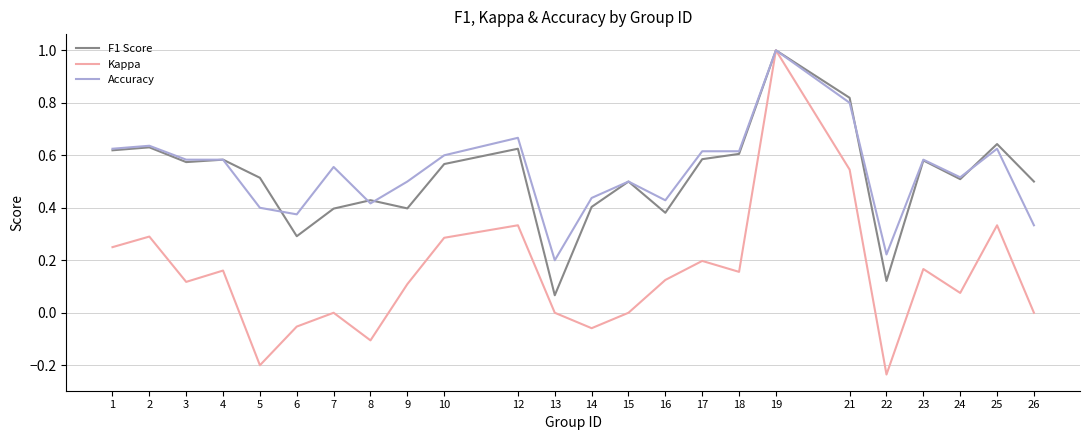

Is it true that Accuracy equals 0.8 at 21?

True